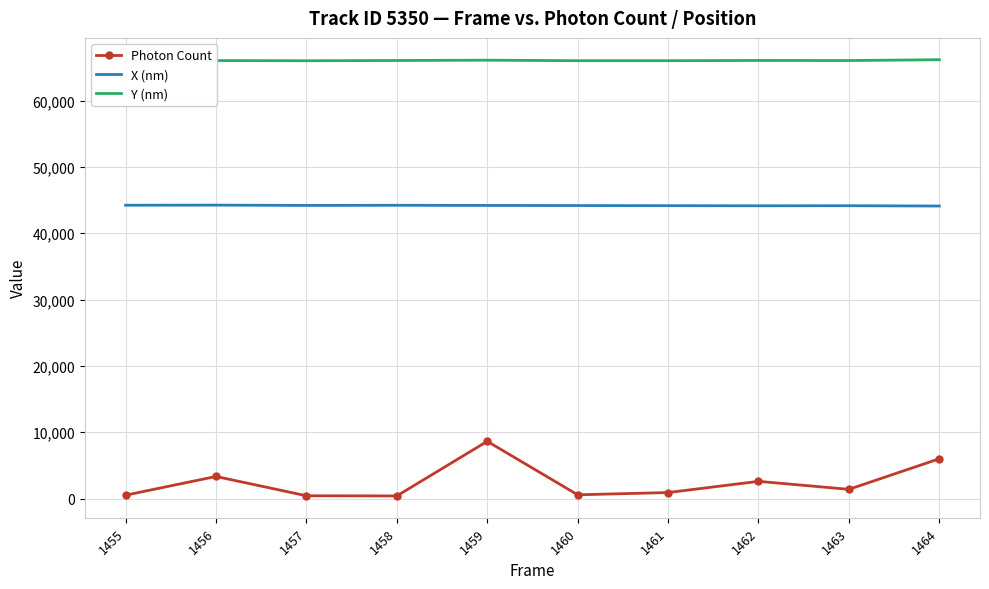

What are all the series names shown in the legend?

Photon Count, X (nm), Y (nm)